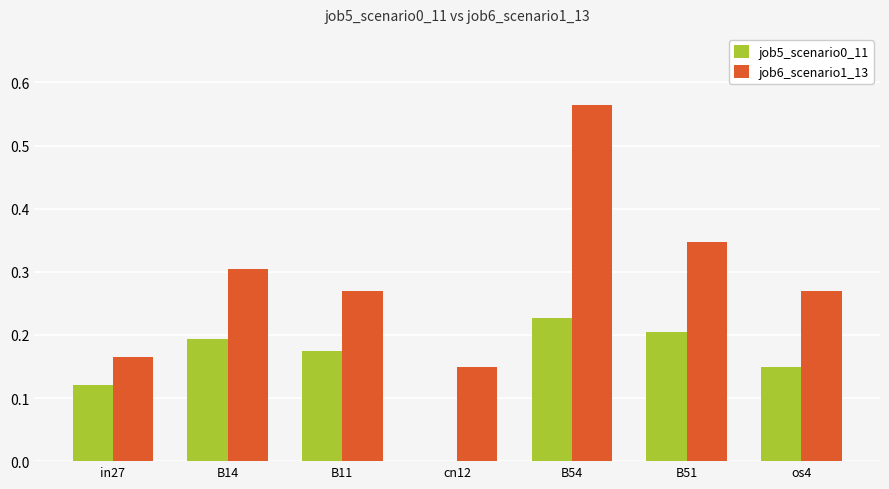

Is it true that job5_scenario0_11 equals 0.2 at B11?

True